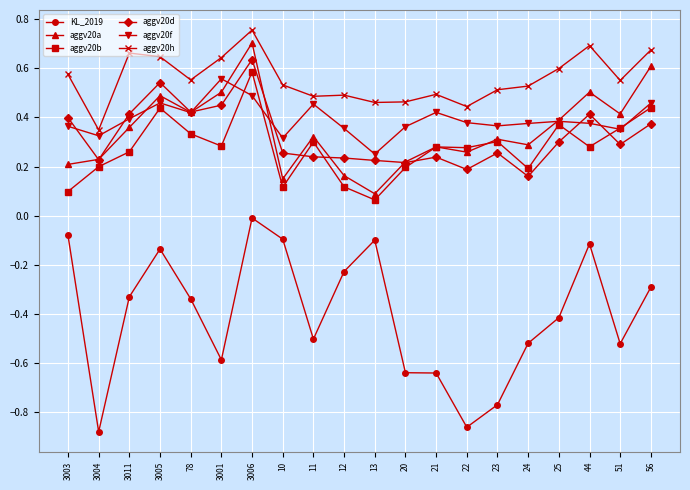

Which series has the largest total across all categories?

aggv20h